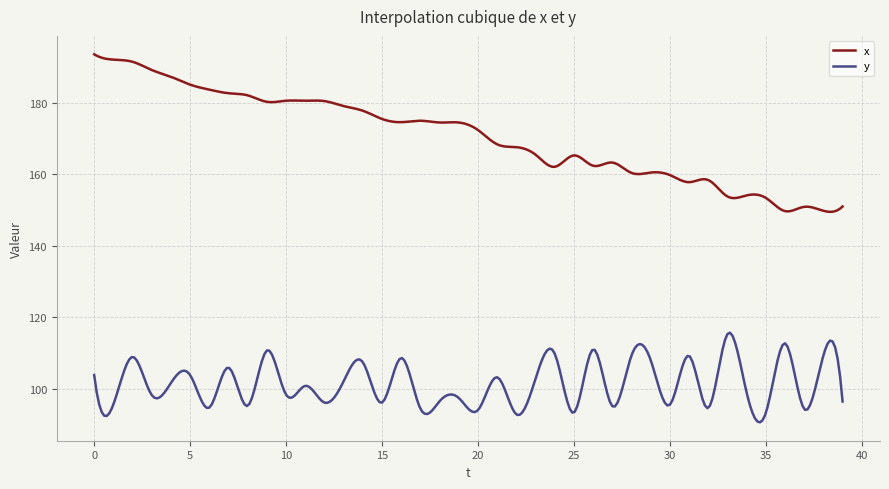

Does the chart display data point markers on the line(s)?

No